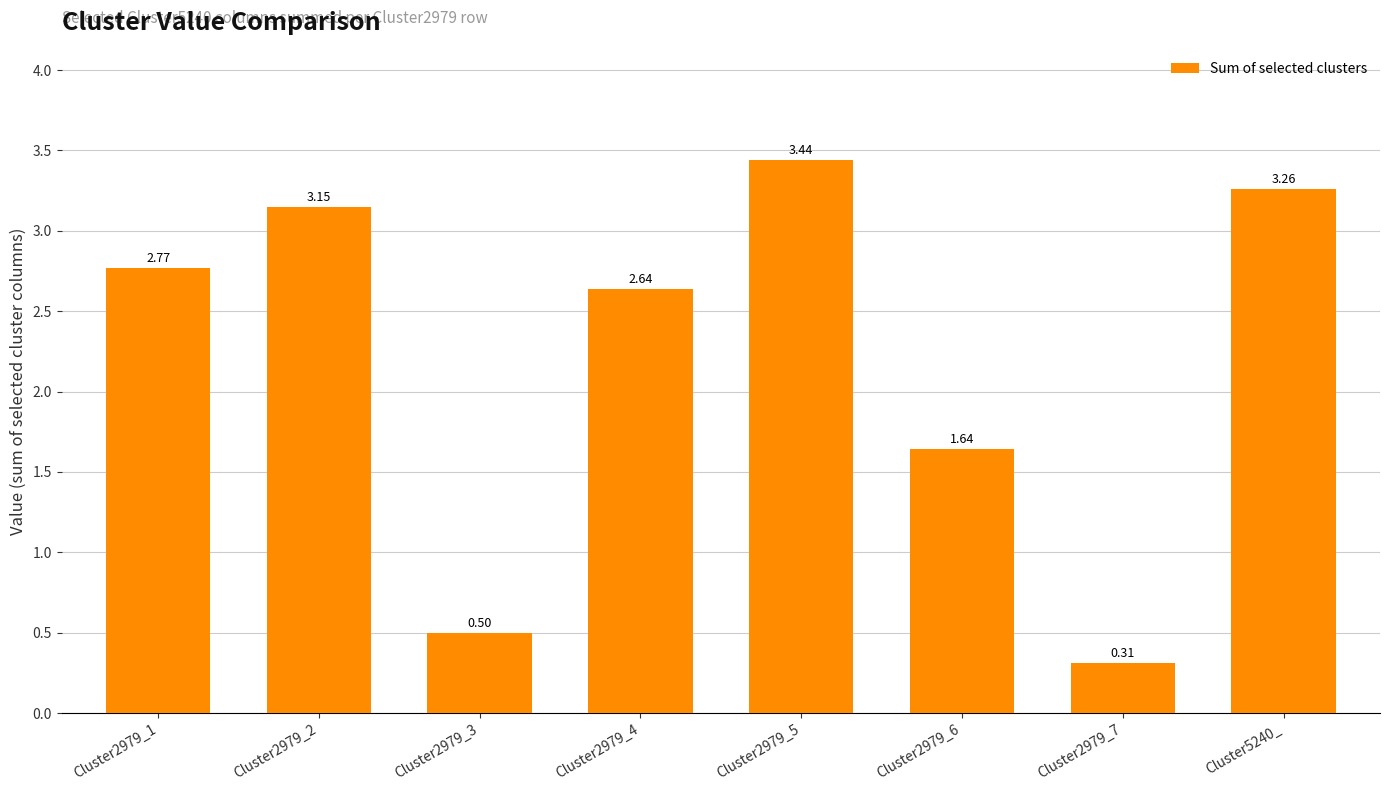

What is the sum of all values?

17.7